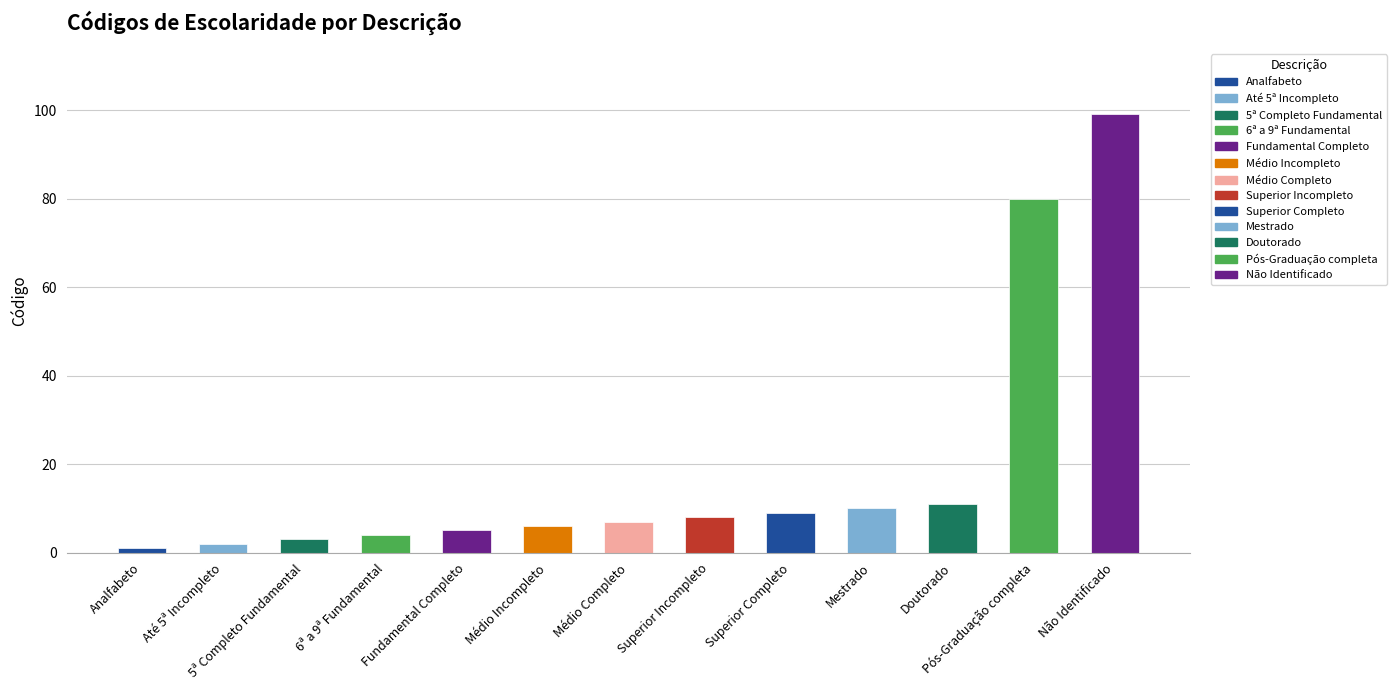

Reading left to right, transcribe all the data shown in this chart.

Analfabeto=1	Até 5ª Incompleto=2	5ª Completo Fundamental=3	6ª a 9ª Fundamental=4	Fundamental Completo=5	Médio Incompleto=6	Médio Completo=7	Superior Incompleto=8	Superior Completo=9	Mestrado=10	Doutorado=11	Pós-Graduação completa=80	Não Identificado=99